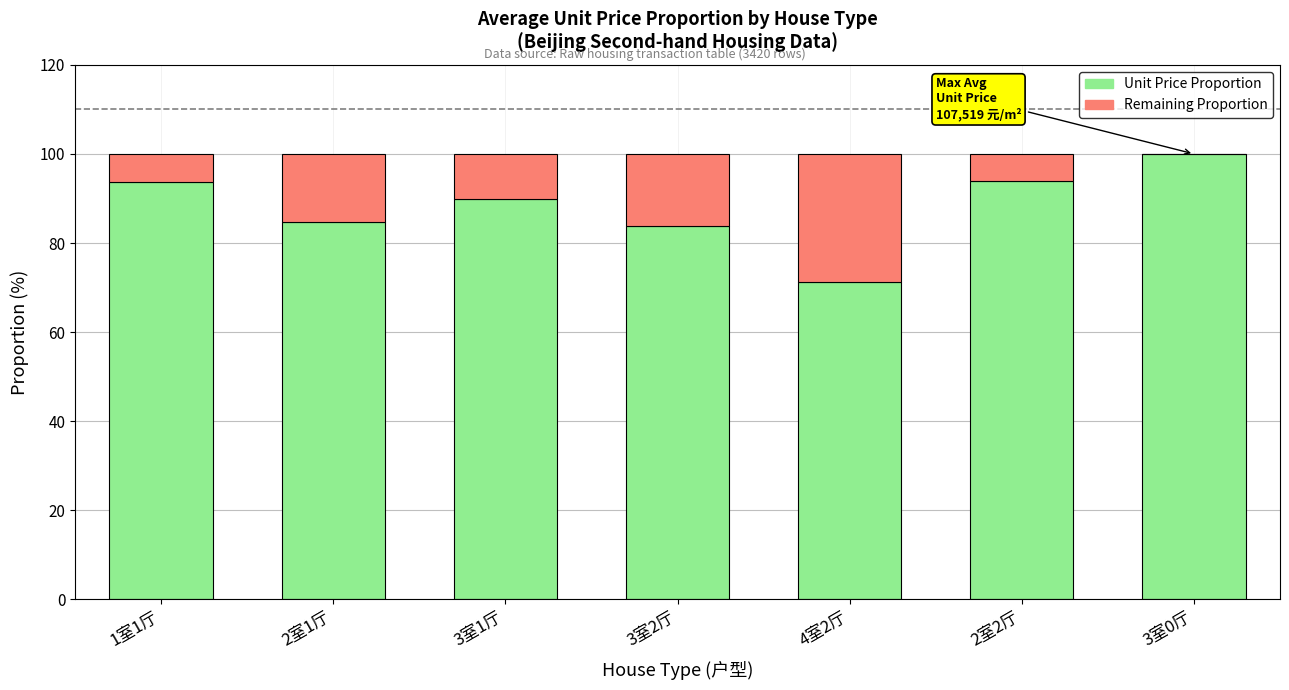

What is the total value across all series at 3室1厅?

100.0